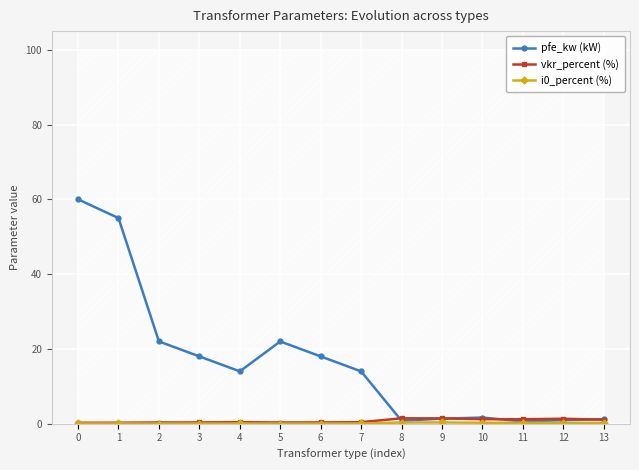

The i0_percent (%) series shows 0.0 at 1. True or false?

False